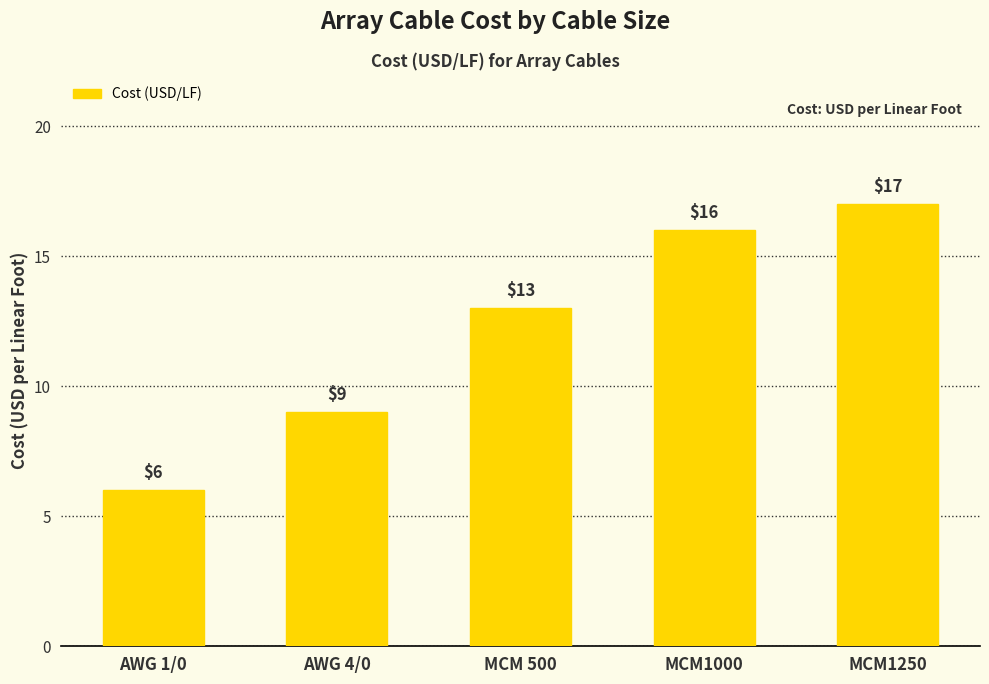

What is the label of the 3rd bar from the left?

MCM 500